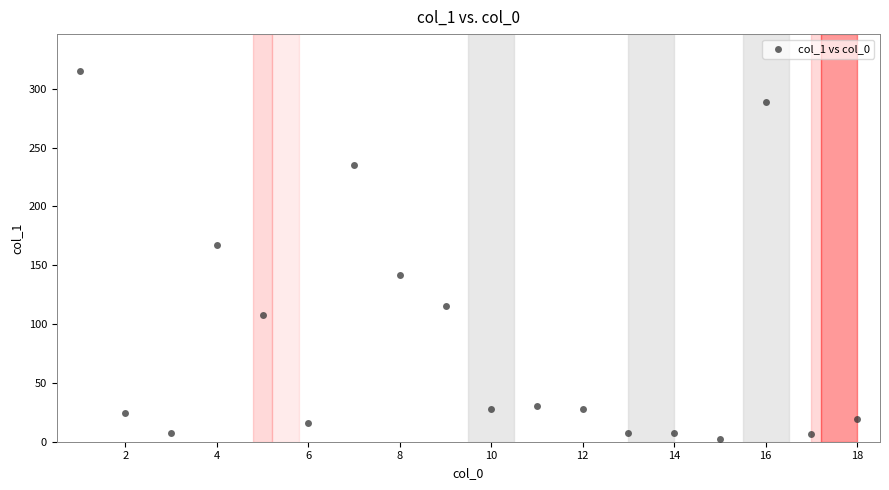

What Y value in the scatter plot is closest to 158?

167.6